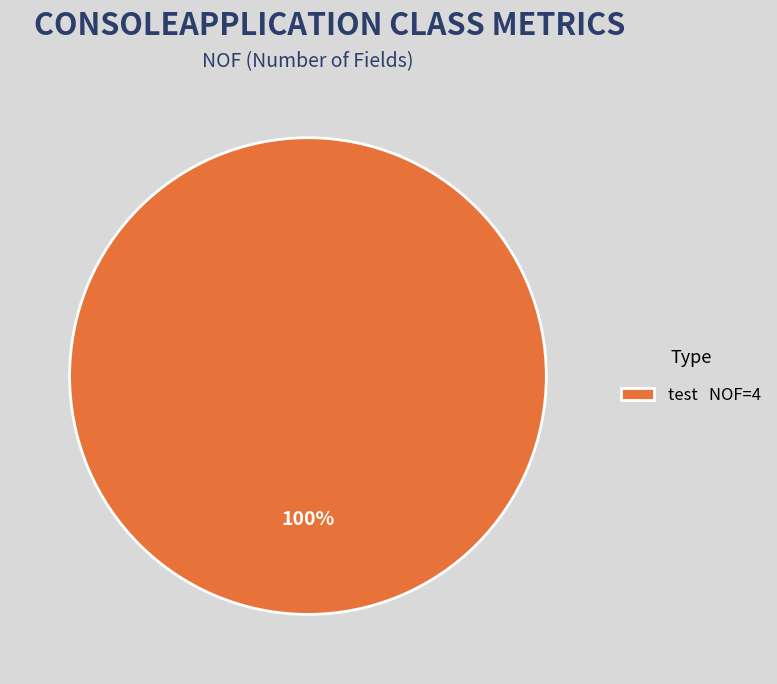

Is there a majority slice in this chart?

Yes